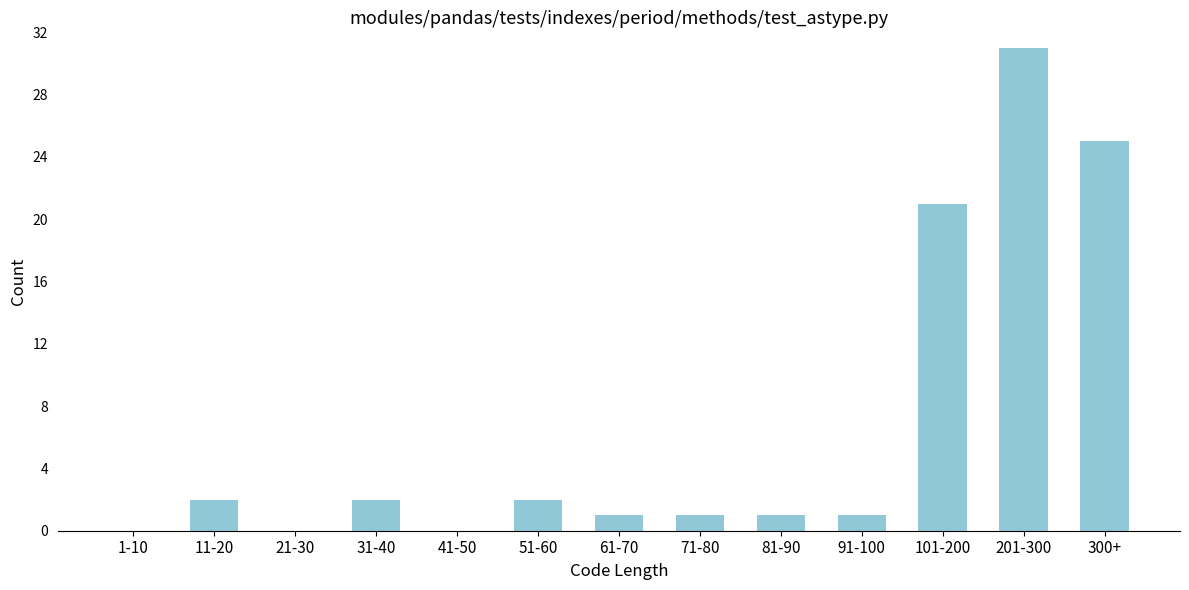

Reading left to right, list all the values displayed in this chart.

1-10=0	11-20=2	21-30=0	31-40=2	41-50=0	51-60=2	61-70=1	71-80=1	81-90=1	91-100=1	101-200=21	201-300=31	300+=25